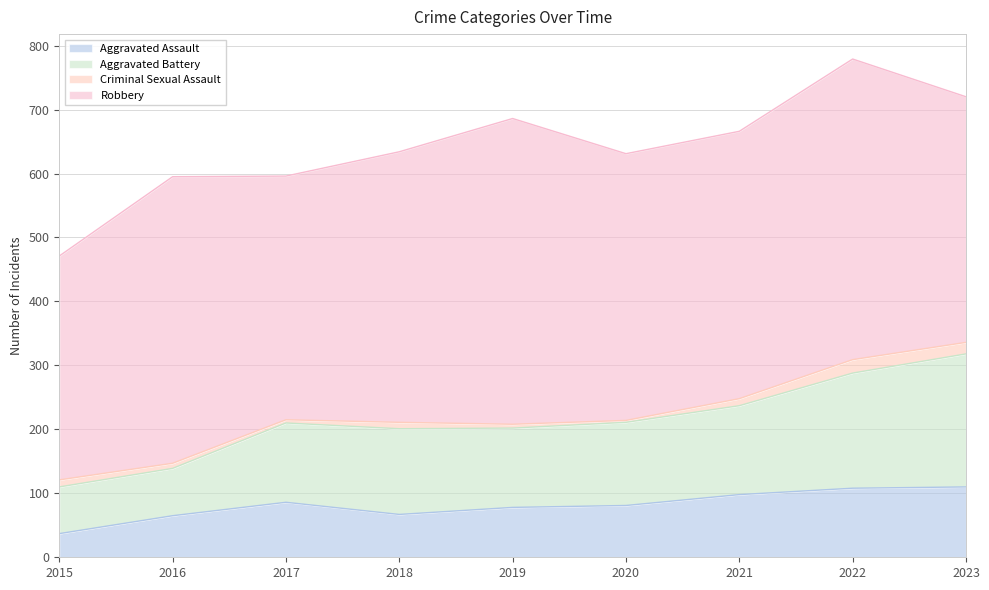

Is the value of Aggravated Assault at 2015 greater than the value of Aggravated Battery at 2015?

No